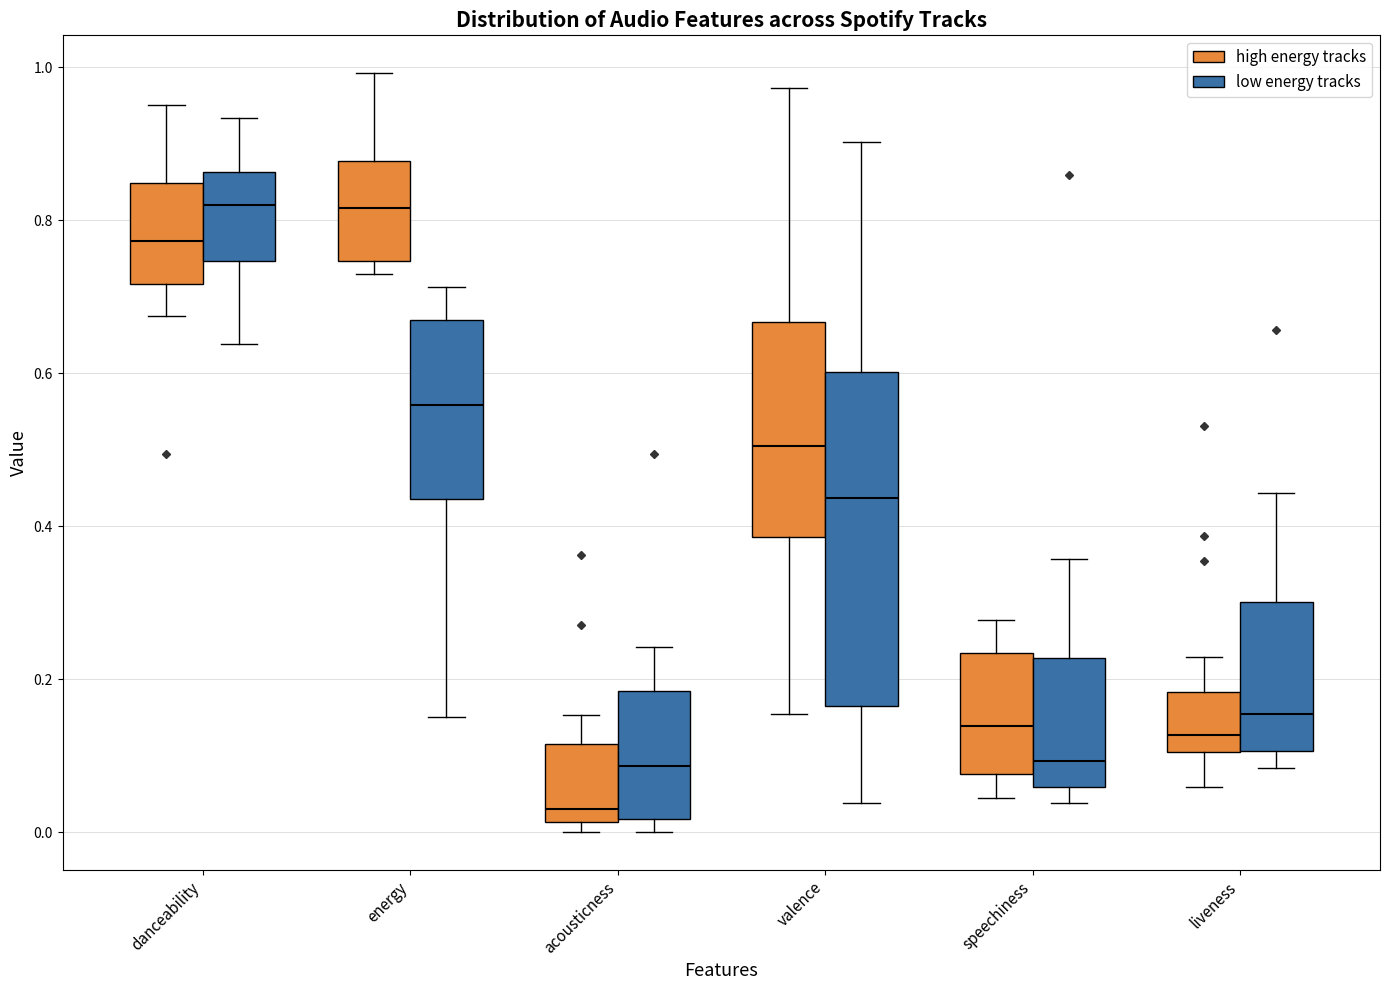

Reading left to right, transcribe this box plot: for each box, give where its median line is, the range the box spans, and where its two whiskers end, as read against the y-axis. The values are not printed on the chart, so give them approximately, as read against the axis.

danceability (high energy tracks): median 0.78, box 0.72 to 0.84, whiskers 0.68 to 0.96
danceability (low energy tracks): median 0.82, box 0.74 to 0.86, whiskers 0.64 to 0.94
energy (high energy tracks): median 0.82, box 0.74 to 0.88, whiskers 0.72 to 1.00
energy (low energy tracks): median 0.56, box 0.44 to 0.66, whiskers 0.16 to 0.72
acousticness (high energy tracks): median 0.04, box 0.02 to 0.12, whiskers 0.00 to 0.16
acousticness (low energy tracks): median 0.08, box 0.02 to 0.18, whiskers 0.00 to 0.24
valence (high energy tracks): median 0.50, box 0.38 to 0.66, whiskers 0.16 to 0.98
valence (low energy tracks): median 0.44, box 0.16 to 0.60, whiskers 0.04 to 0.90
speechiness (high energy tracks): median 0.14, box 0.08 to 0.24, whiskers 0.04 to 0.28
speechiness (low energy tracks): median 0.10, box 0.06 to 0.22, whiskers 0.04 to 0.36
liveness (high energy tracks): median 0.12, box 0.10 to 0.18, whiskers 0.06 to 0.22
liveness (low energy tracks): median 0.16, box 0.10 to 0.30, whiskers 0.08 to 0.44